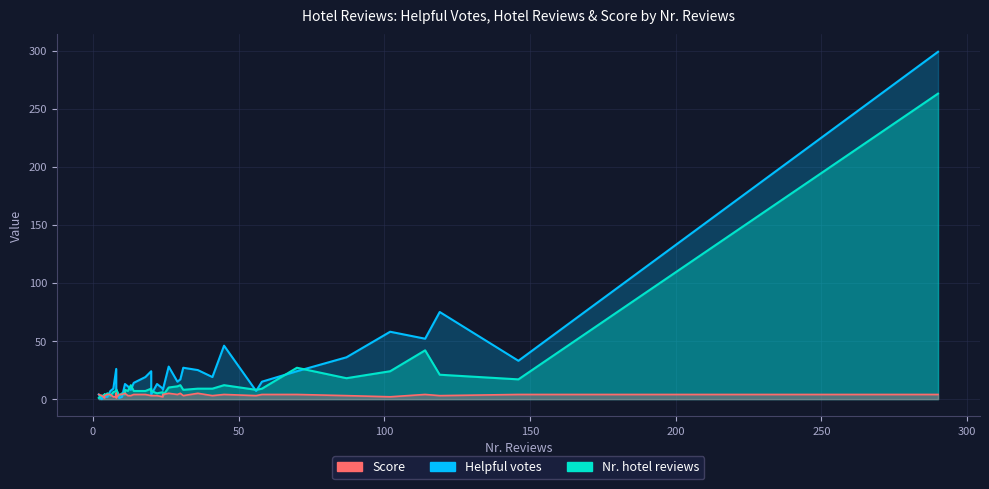

The value of Score at 87 is 3. True or false?

True